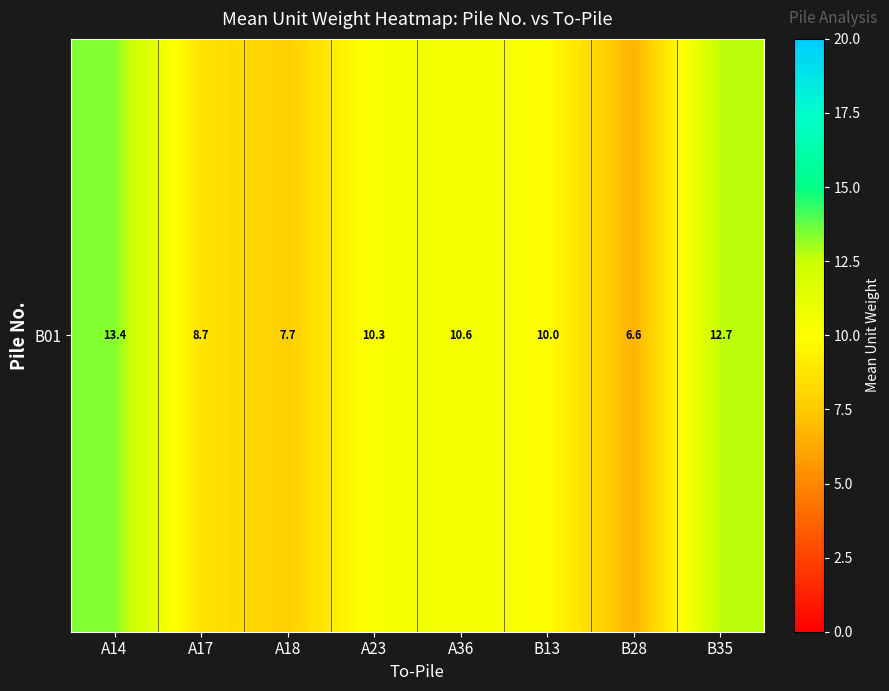

List the labels in order of value, smallest first.

B28, A18, A17, B13, A23, A36, B35, A14